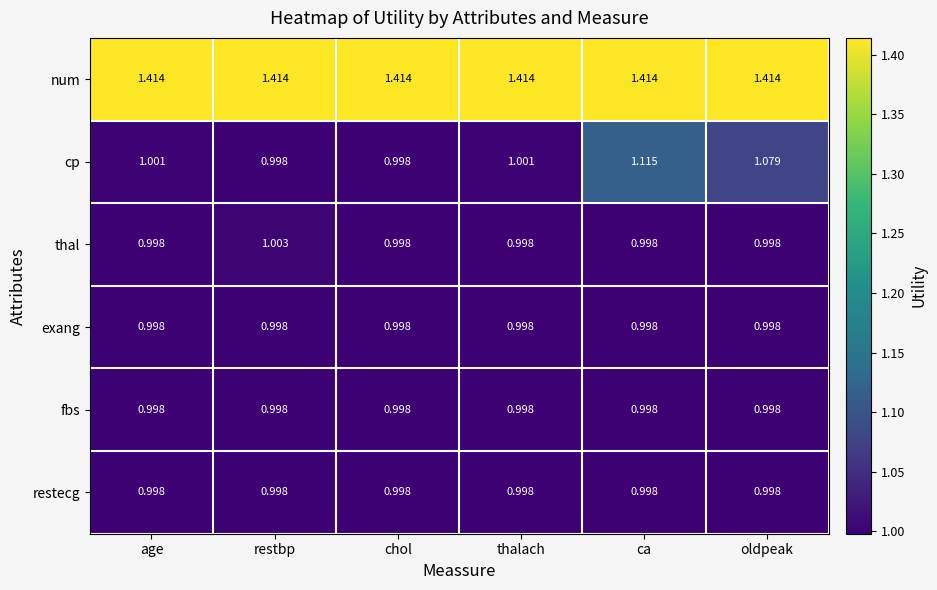

What is the sum of the num values at ca and chol?

2.8